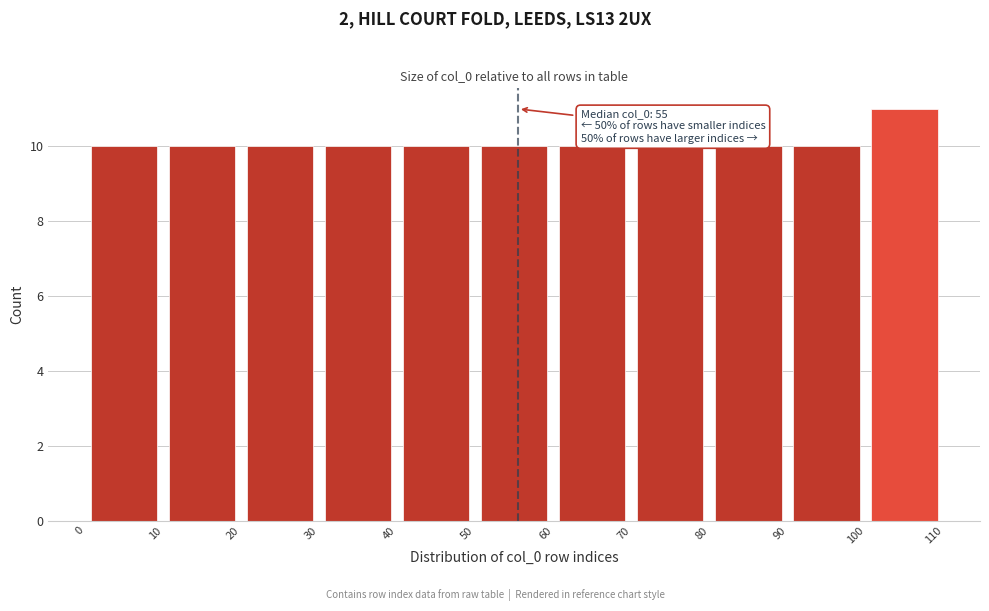

Which range on the x-axis has the tallest bar?

100 to 110